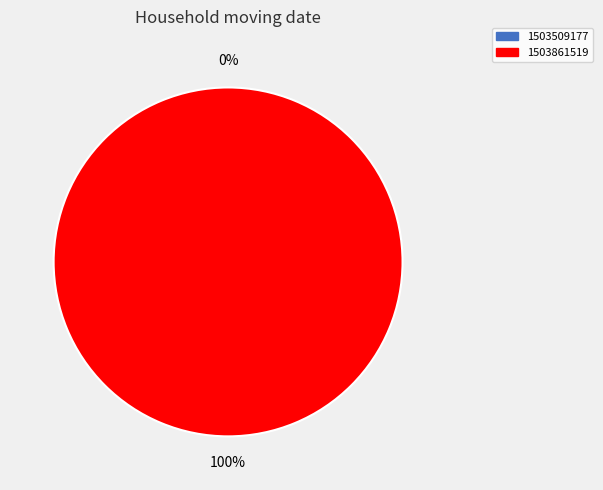

True or false: 1503509177 accounts for 1% of the total.

False